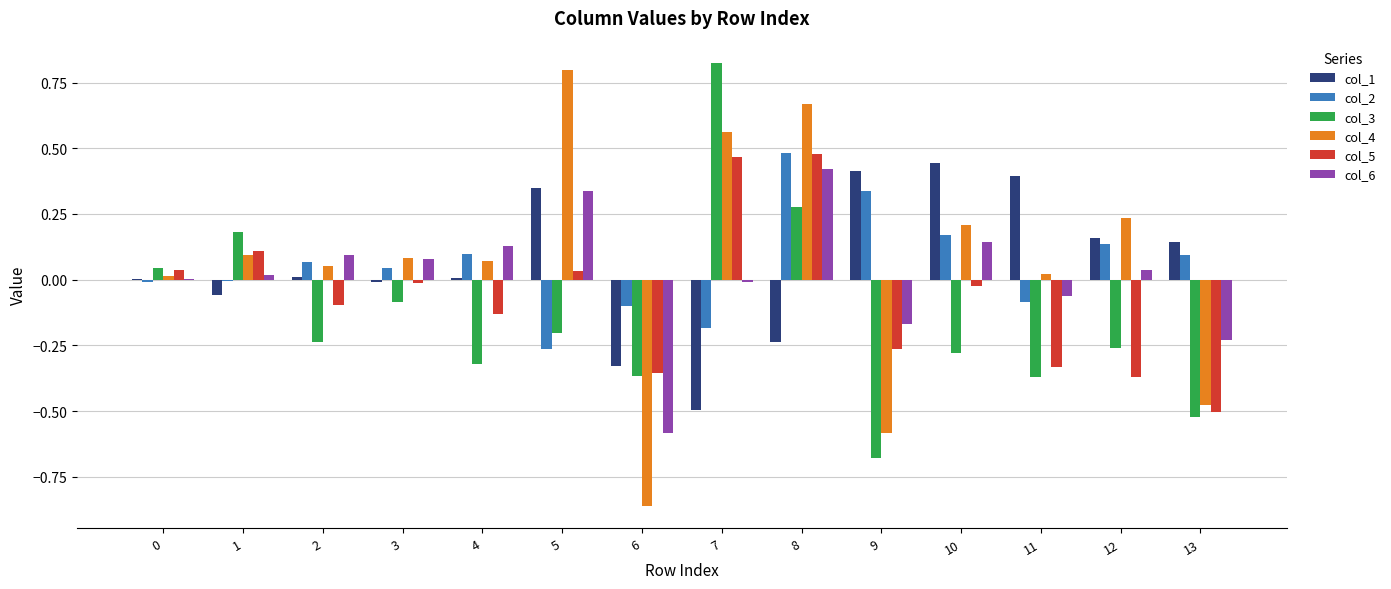

Which category has the highest value in the col_1 series?

10